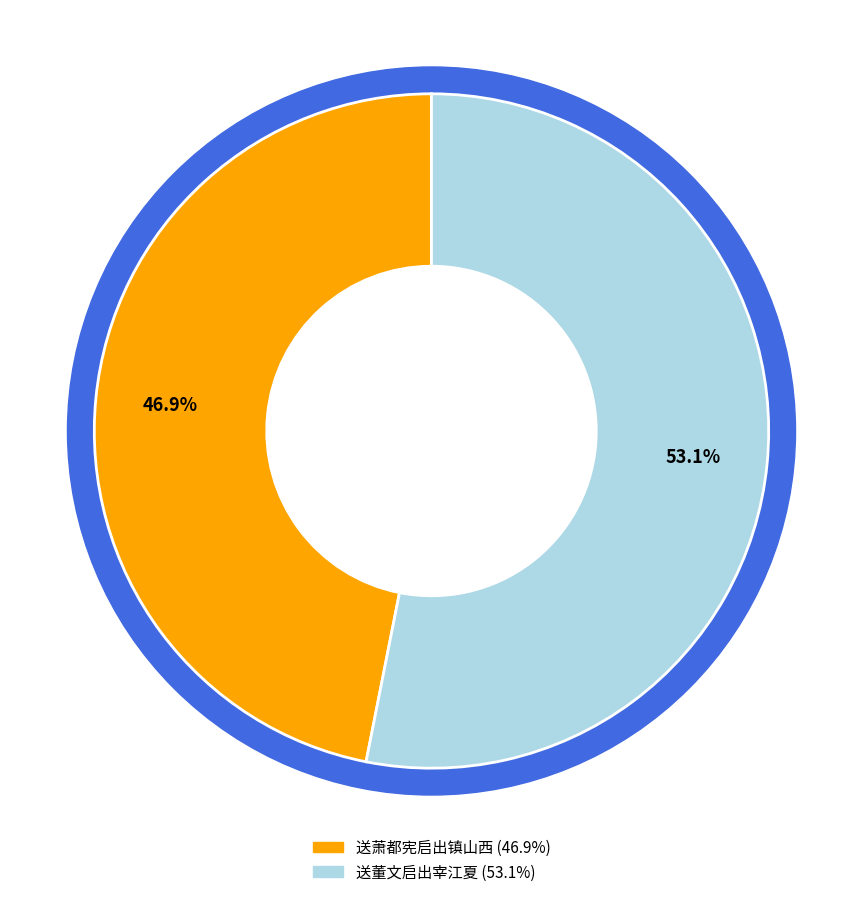

Which slice is the smallest?

送萧都宪启出镇山西